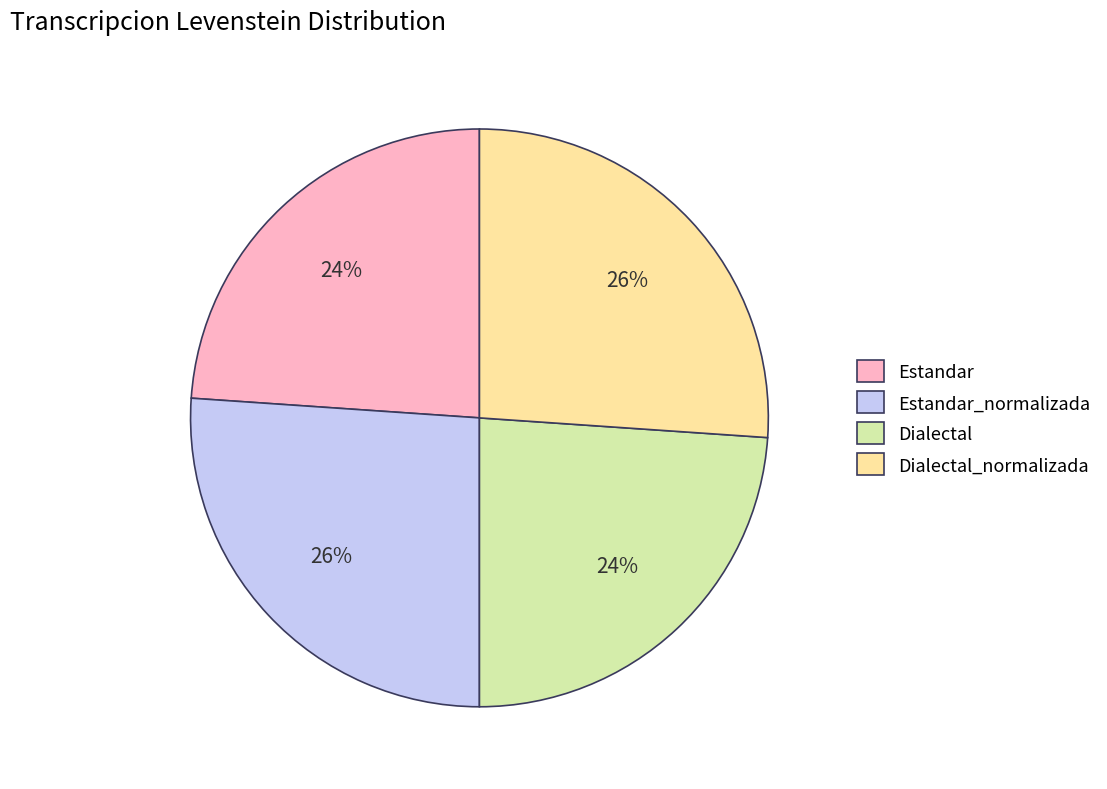

Approximately how many times larger is the value at Estandar_normalizada compared to Estandar?

1.1